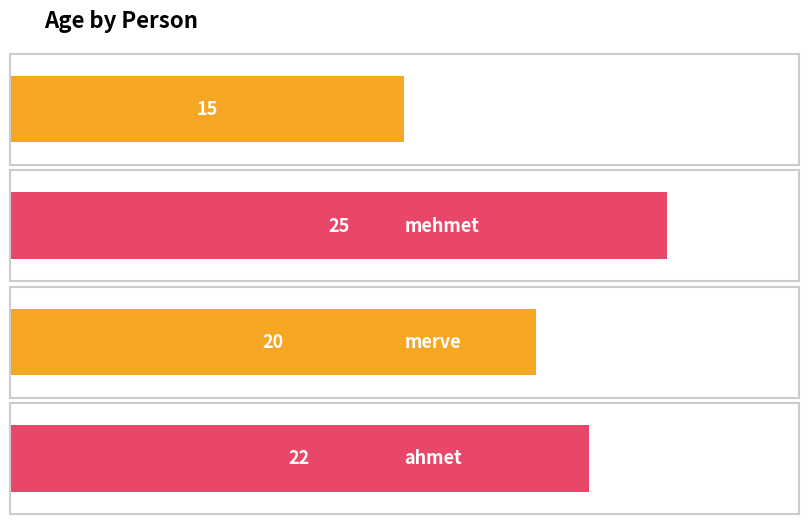

Rank the categories by value from lowest to highest.

elif, merve, ahmet, mehmet